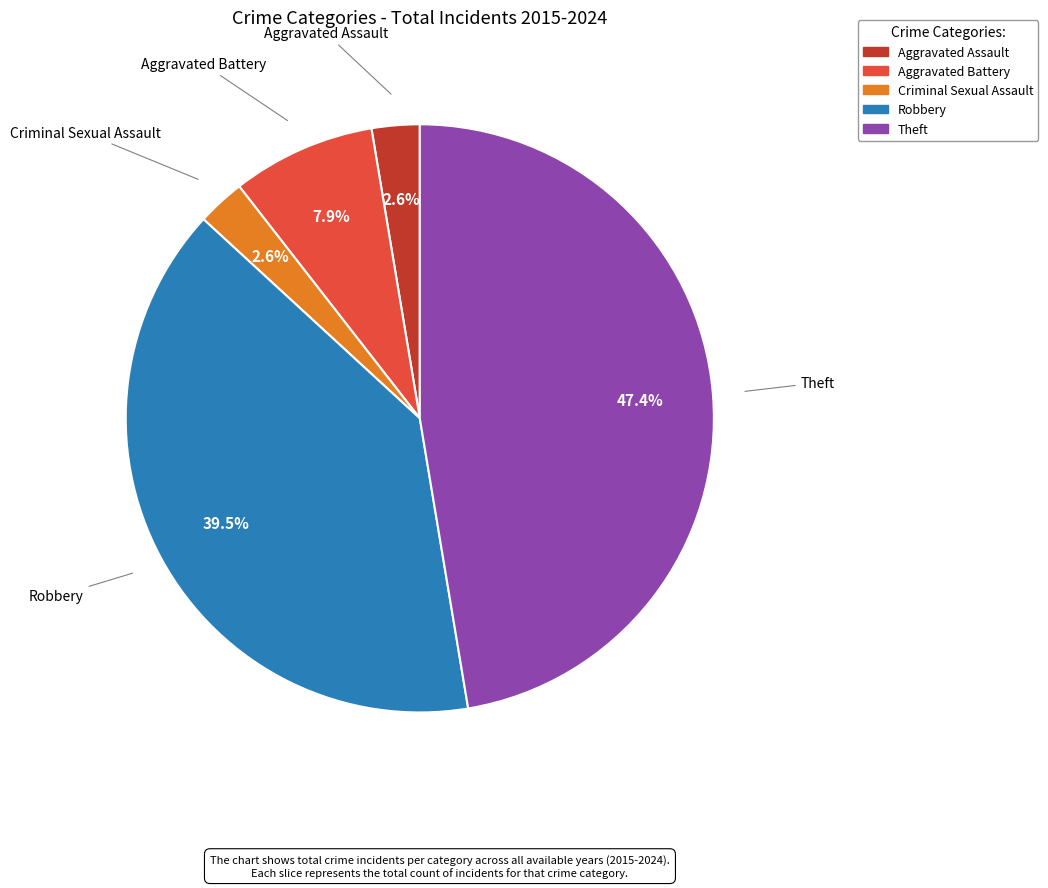

What percentage do Aggravated Battery and Criminal Sexual Assault together represent?

10.5%